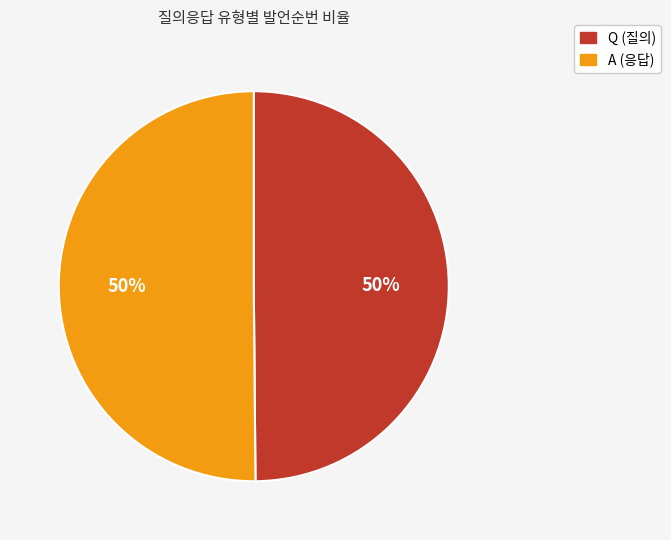

Combined, do A and Q account for over 50%?

Yes